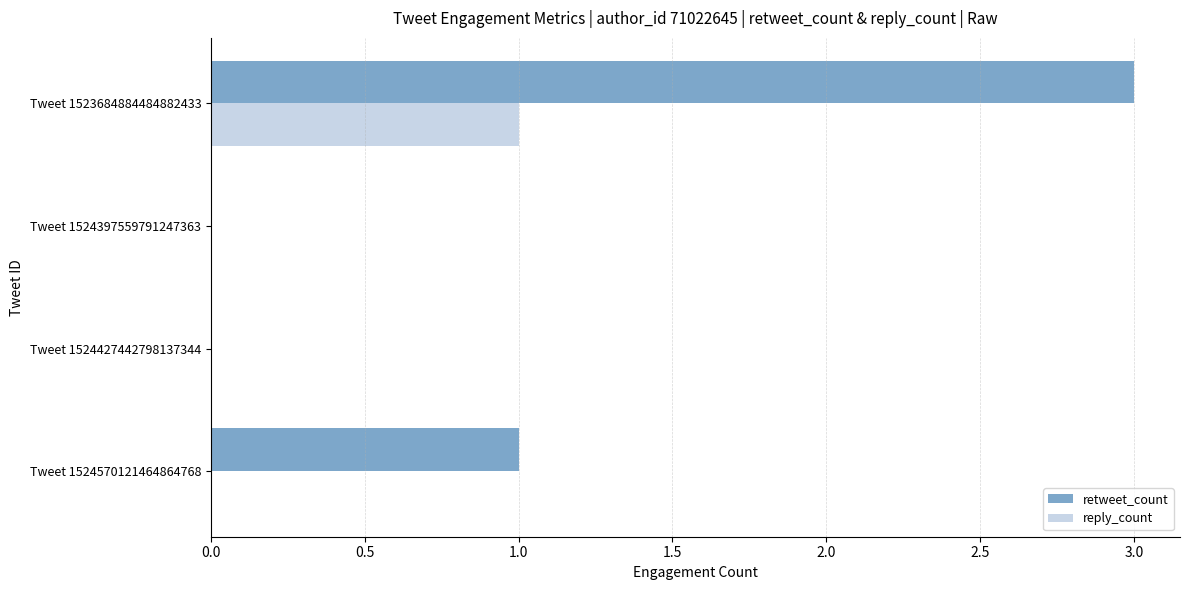

Is it true that reply_count equals 0 at Tweet 1524570121464864768?

True